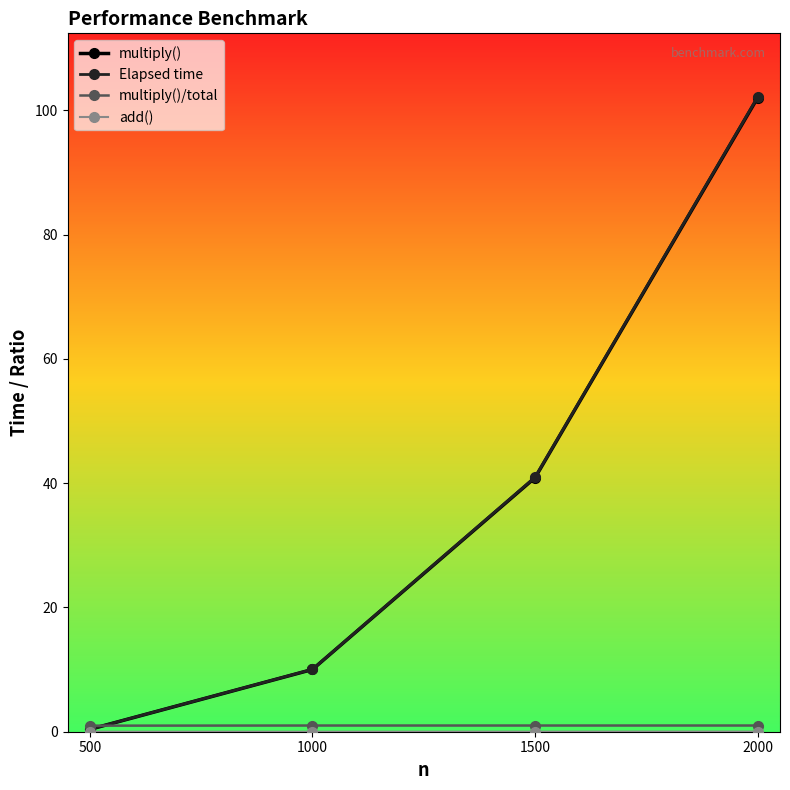

List the labels in order of Elapsed time value, smallest first.

500, 1000, 1500, 2000